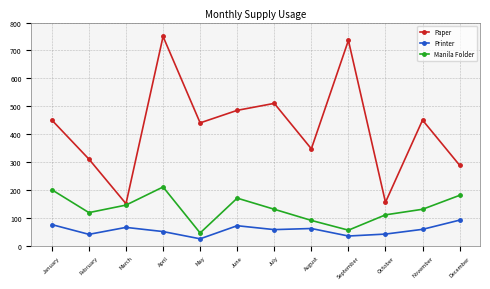

Does the chart have visible grid lines?

Yes